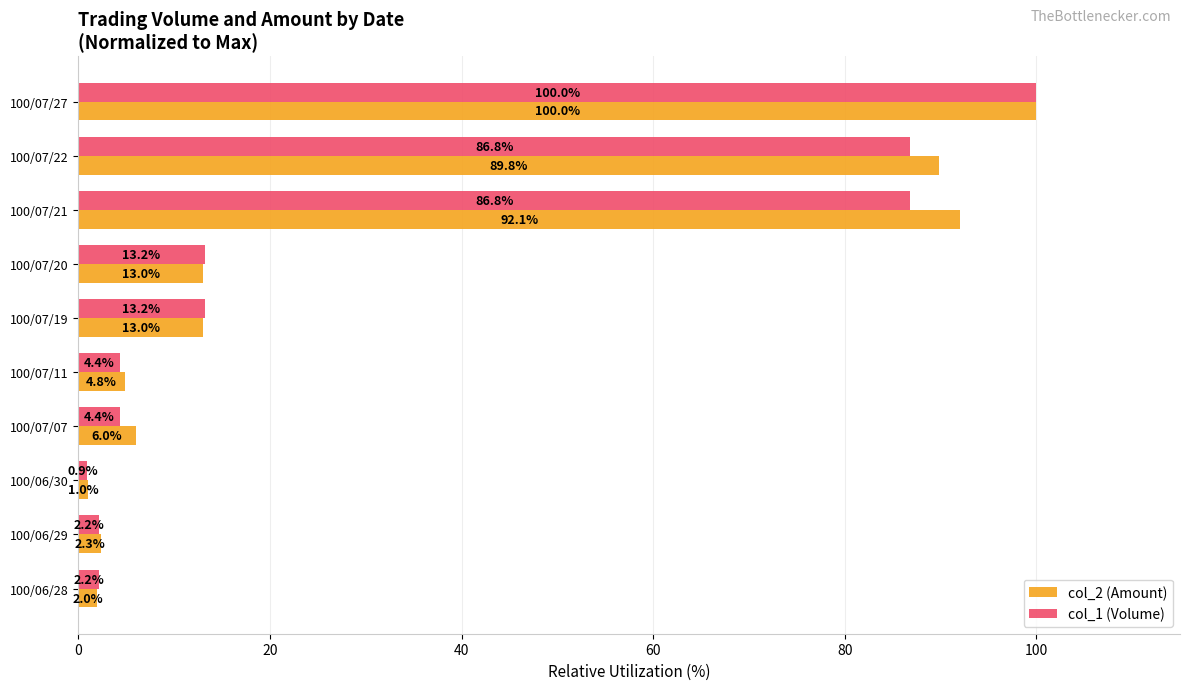

Rank the series by their average value, from lowest to highest.

col_1 (Volume), col_2 (Amount)